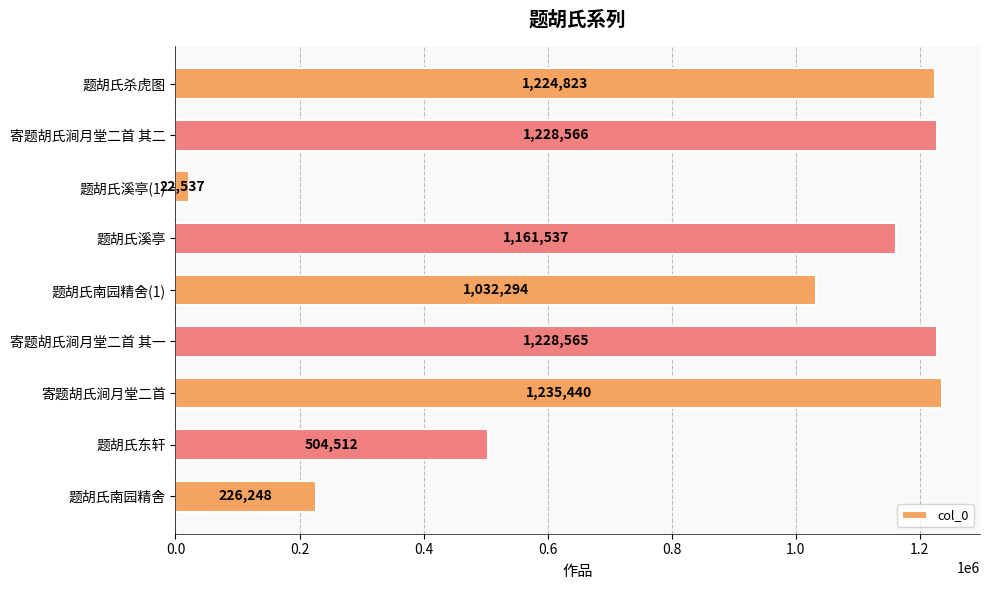

Rank the categories by value from lowest to highest.

题胡氏溪亭(1), 题胡氏南园精舍, 题胡氏东轩, 题胡氏南园精舍(1), 题胡氏溪亭, 题胡氏杀虎图, 寄题胡氏涧月堂二首 其一, 寄题胡氏涧月堂二首 其二, 寄题胡氏涧月堂二首